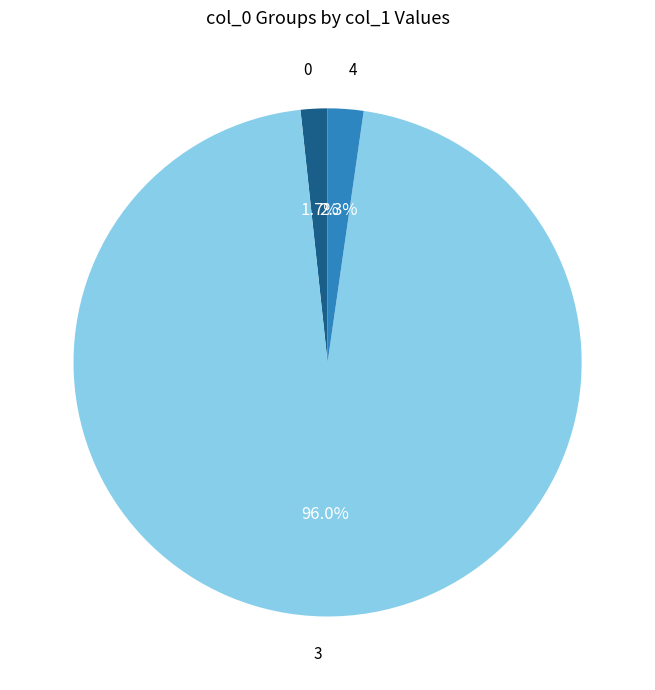

How many slices are in this pie chart?

3